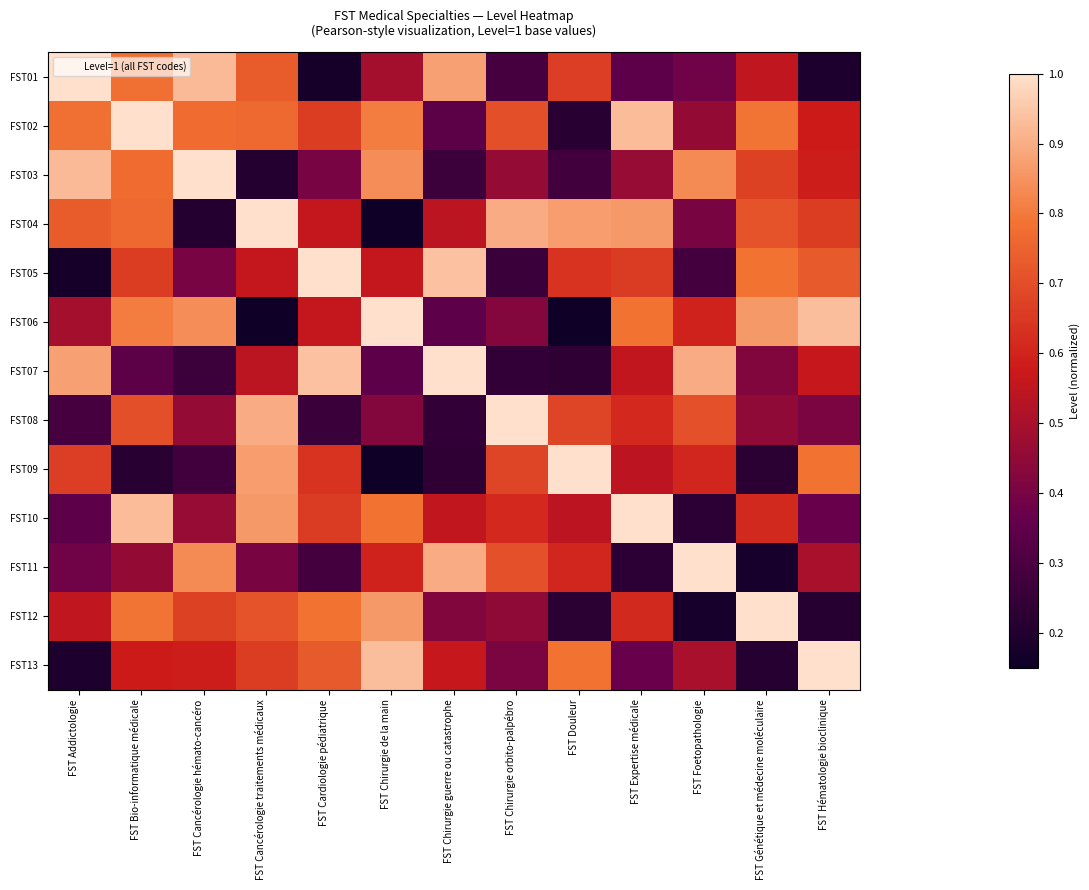

At FST Cancérologie hémato-cancéro, list the series in order from smallest to largest.

FST04, FST07, FST09, FST05, FST08, FST10, FST13, FST12, FST02, FST11, FST06, FST01, FST03